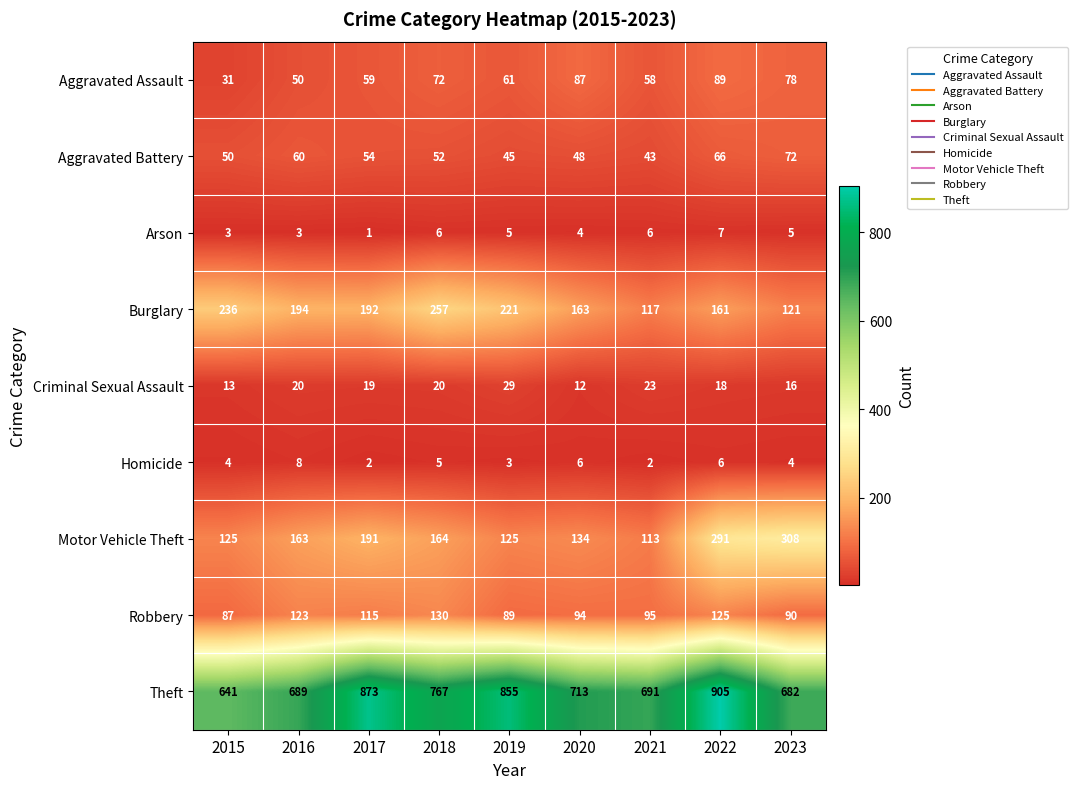

What is the highest value of the Aggravated Assault series?

89